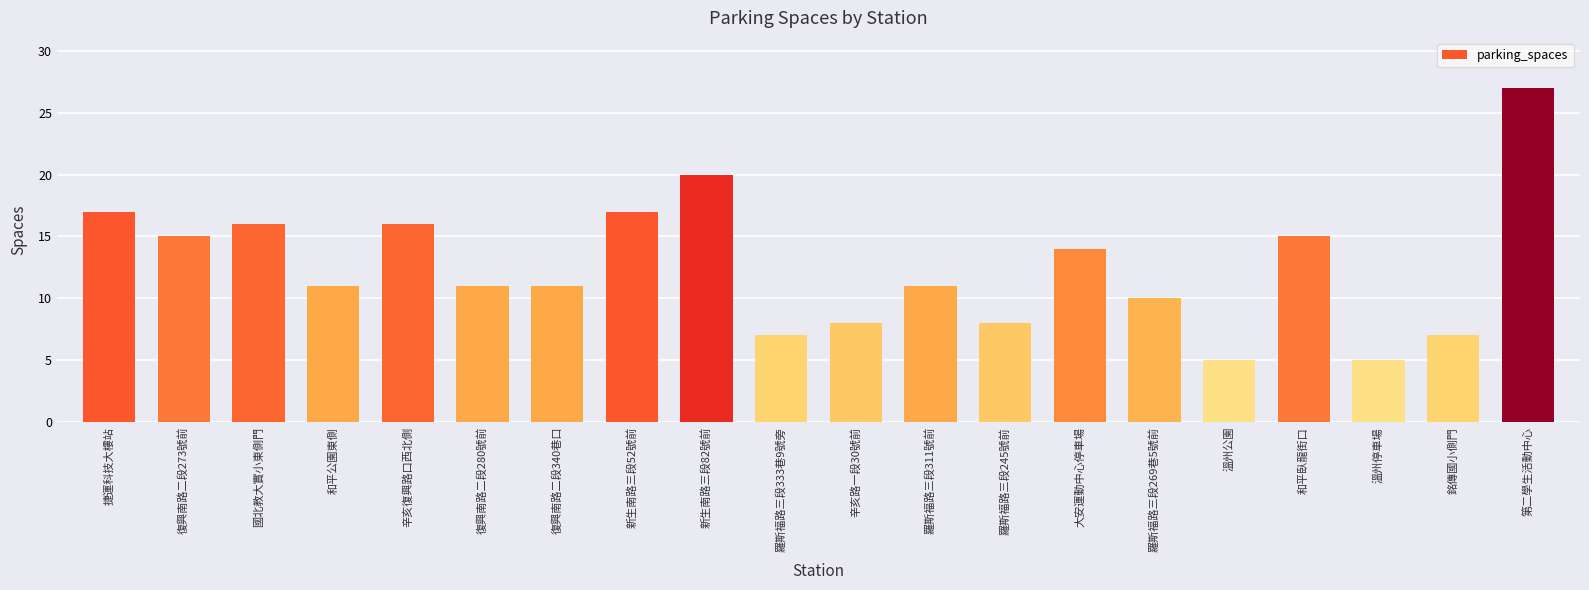

Count the number of categories in the chart.

20